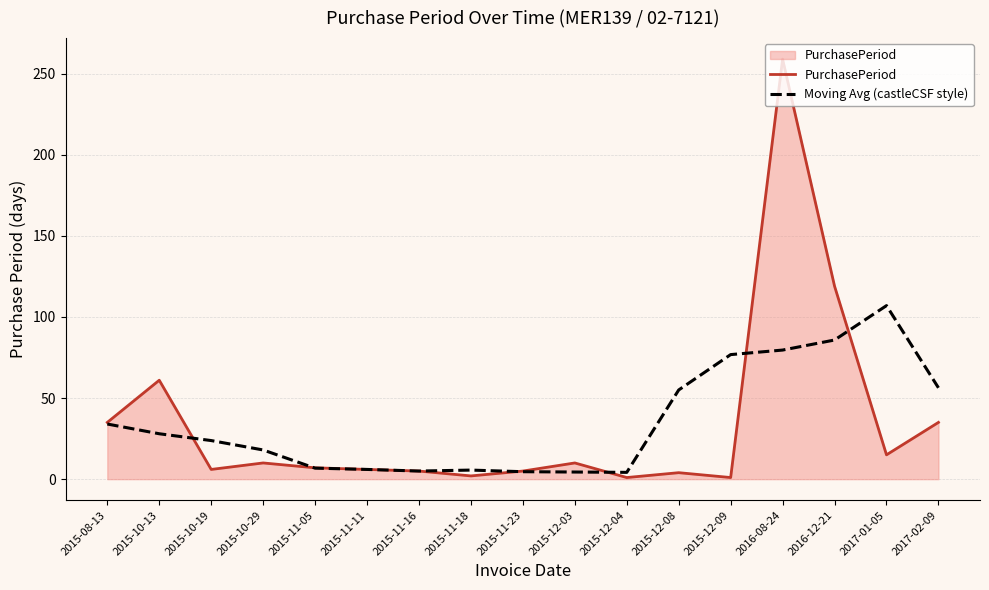

Read the Moving Avg (castleCSF style) value at 2015-11-05.

6.8